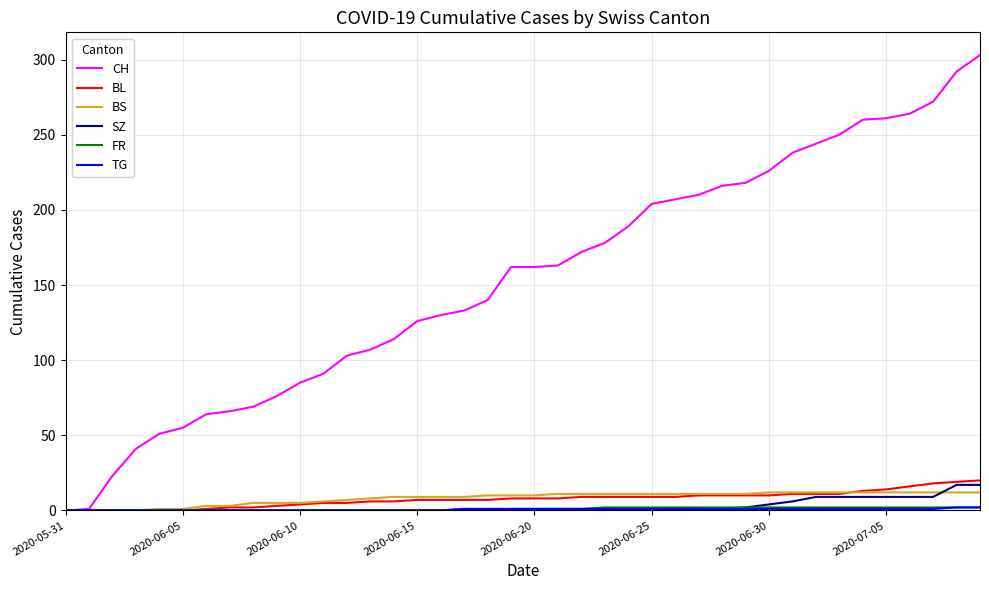

Which series has the largest range (max minus min)?

CH